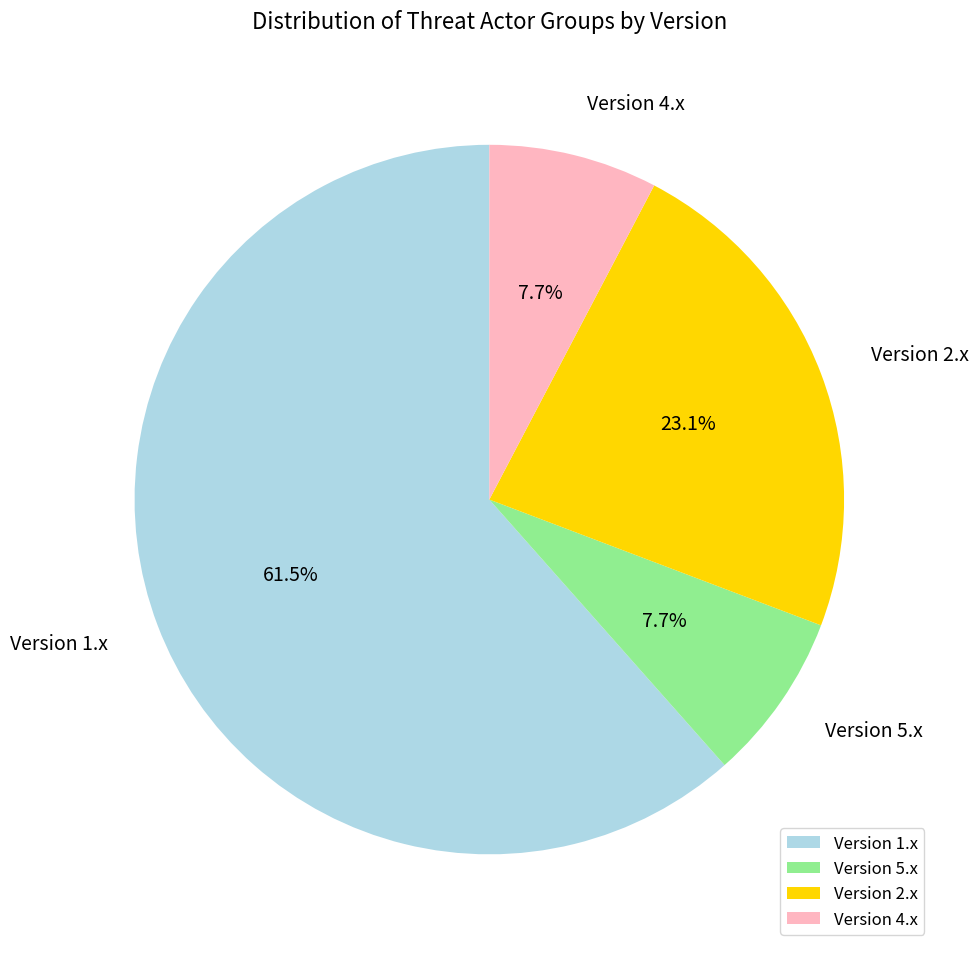

Approximately how many times larger is the value at Version 1.x compared to Version 5.x?

8.0